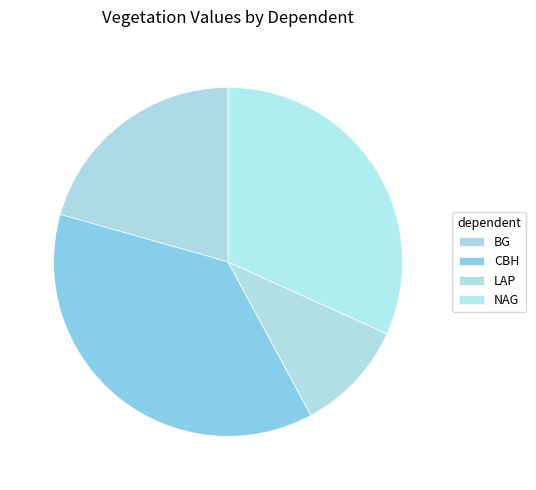

How many segments does this pie chart have?

4